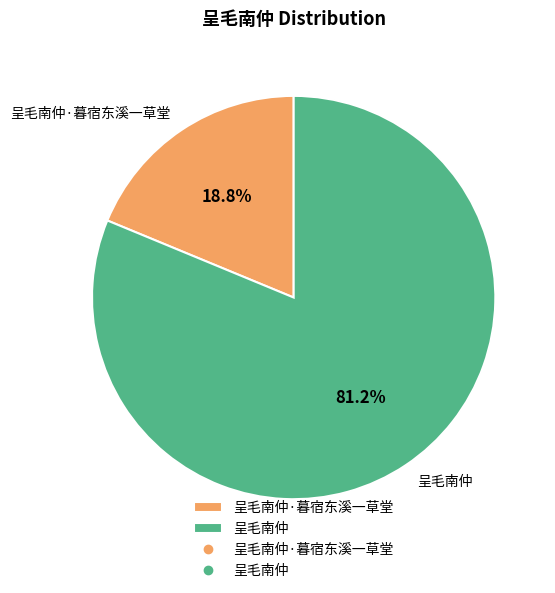

True or false: 呈毛南仲 accounts for 94% of the total.

False